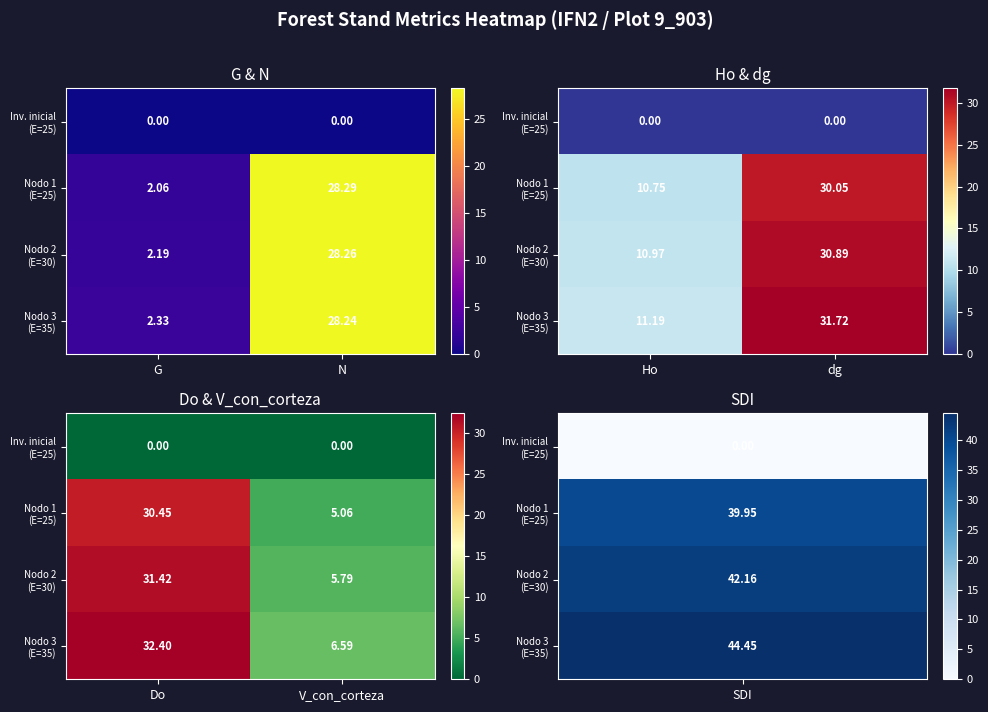

Where is Nodo 3 (E=35) nearest to the value 19?

V_con_corteza